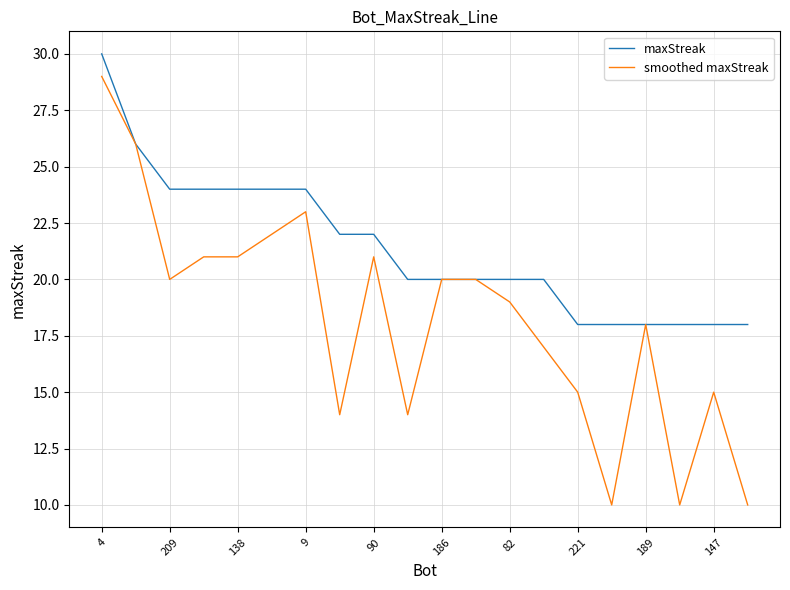

List the series in order of their peak value, highest first.

maxStreak, smoothed maxStreak